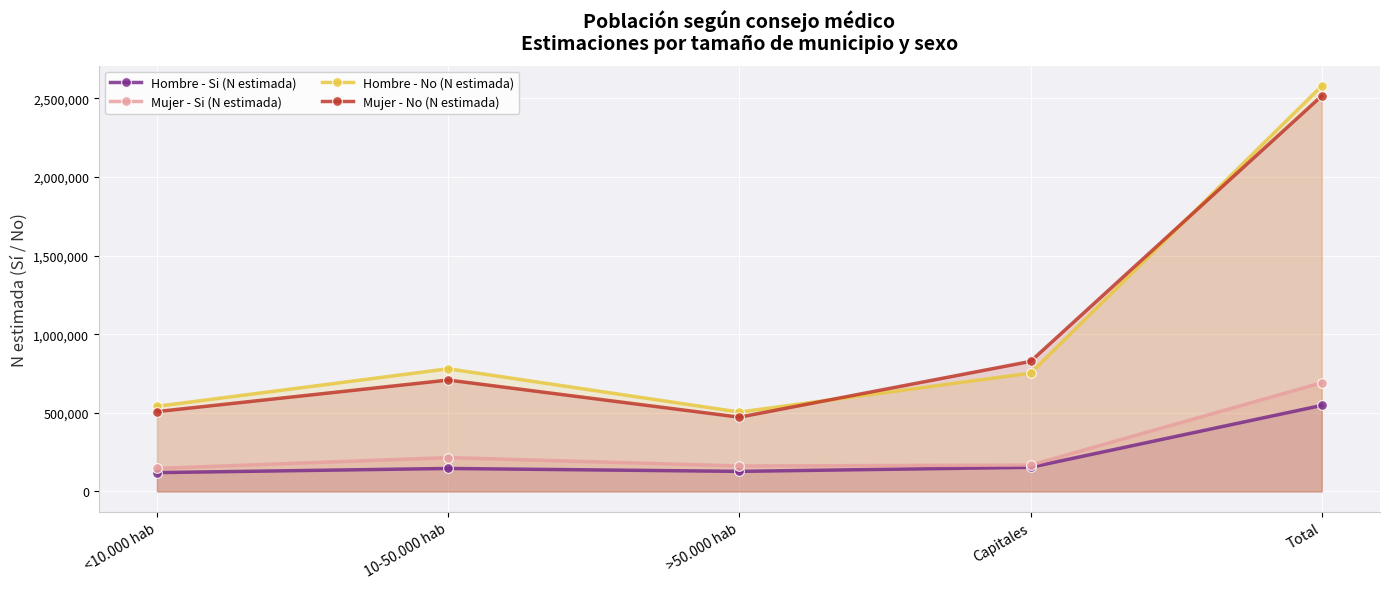

How many interior local valleys does the Hombre - Si (N estimada) series have?

1